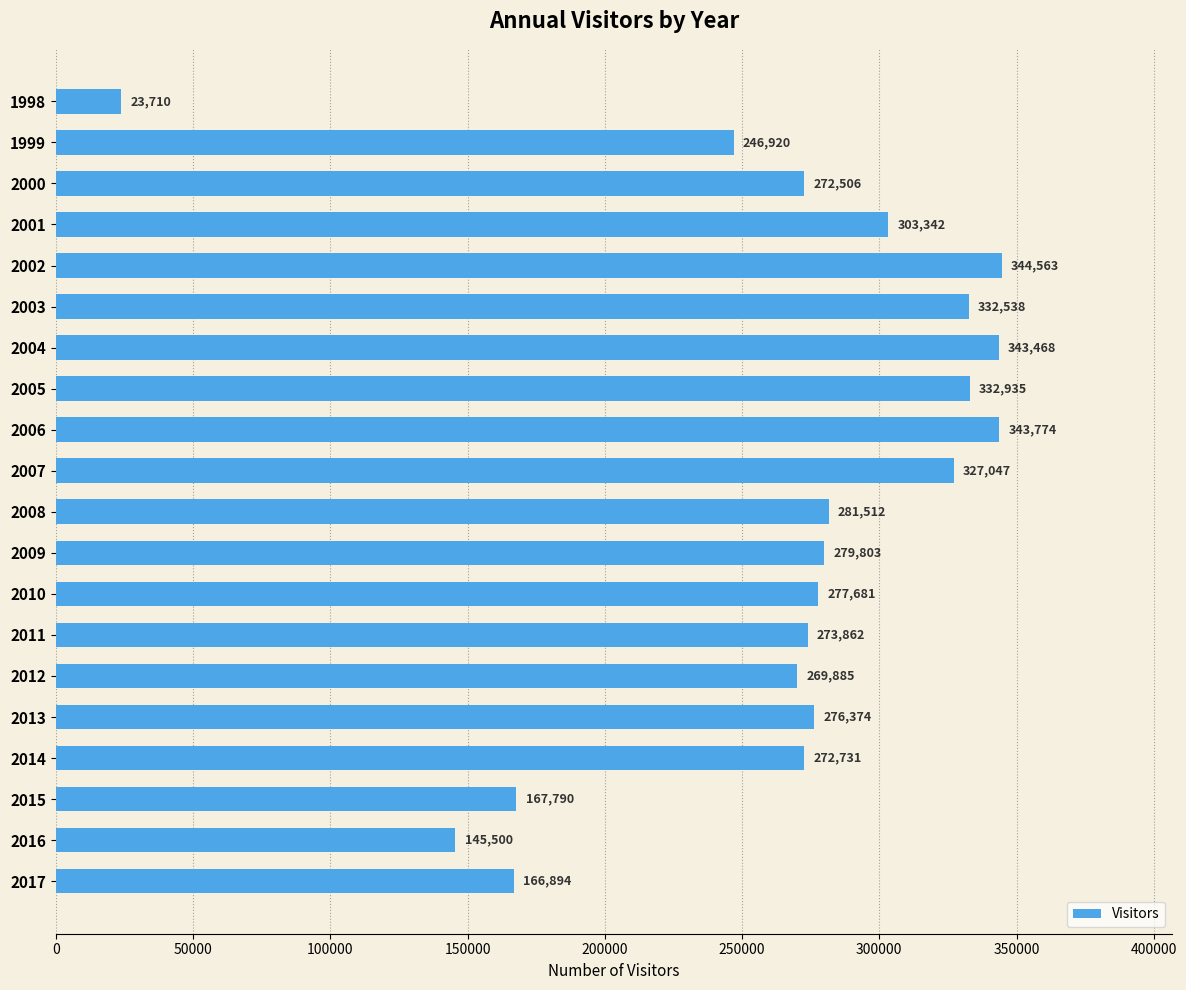

What is the ratio of the value at 2003 to the value at 2017?

2.0